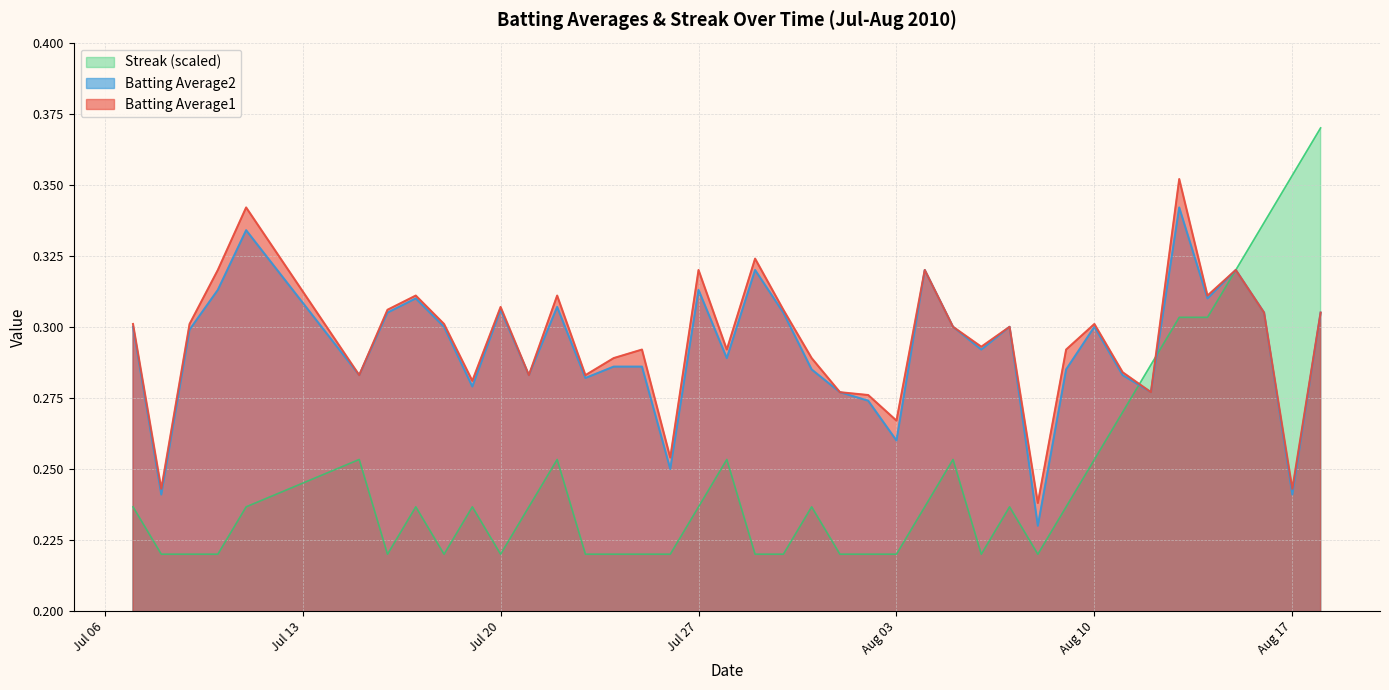

What is the maximum value shown in the chart?

0.4